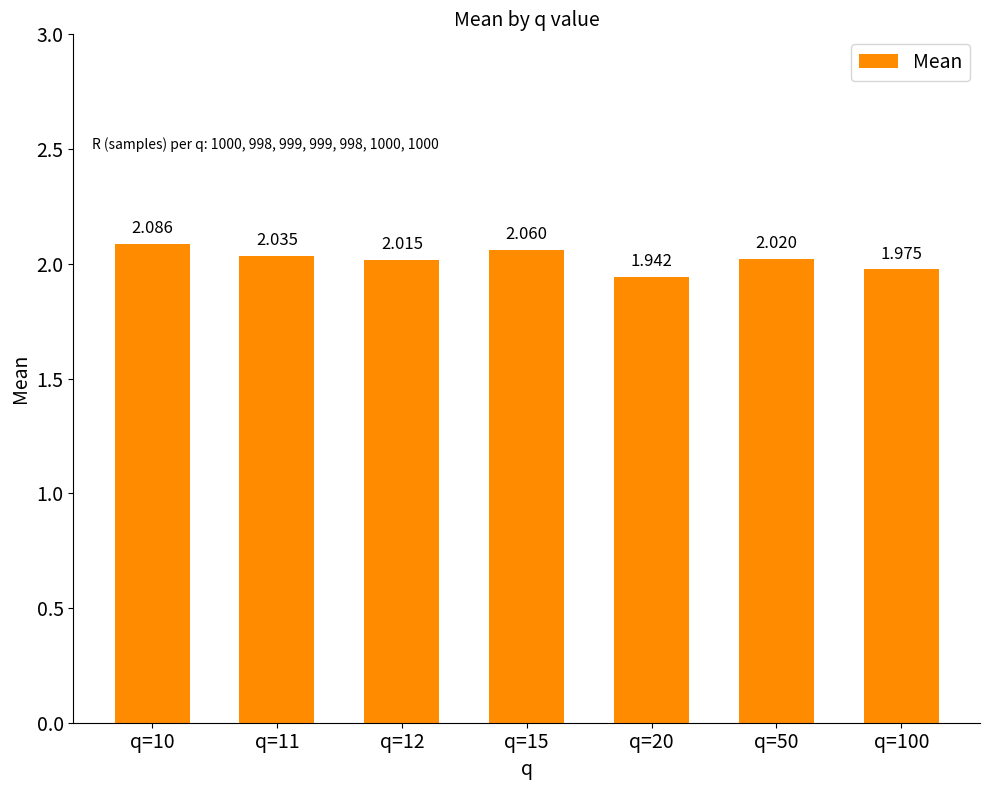

At which label is the value closest to 2?

q=12